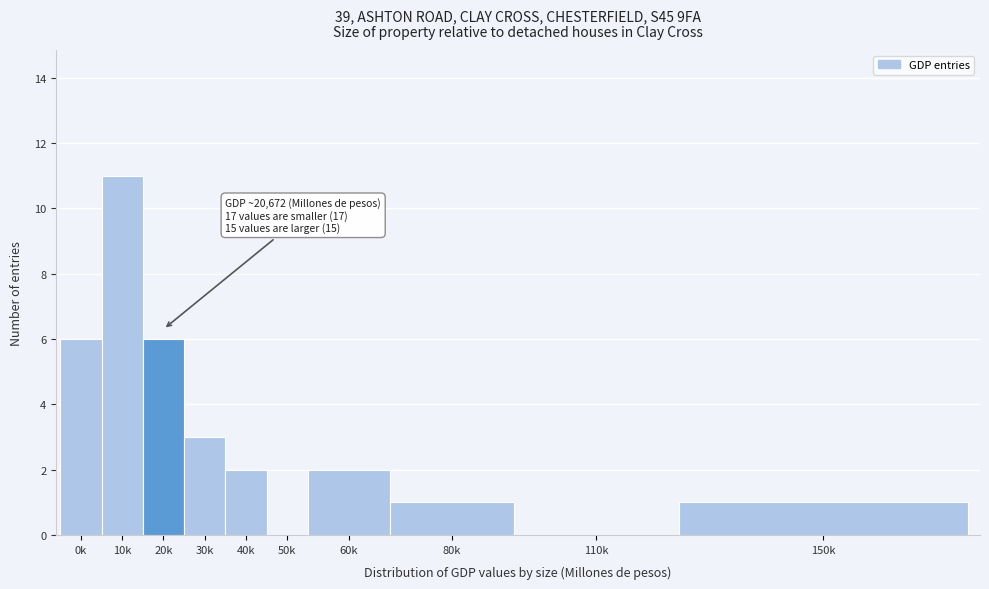

Reading right to left, transcribe all the data shown in this chart.

150k=1	110k=0	80k=1	60k=2	50k=0	40k=2	30k=3	20k=6	10k=11	0k=6